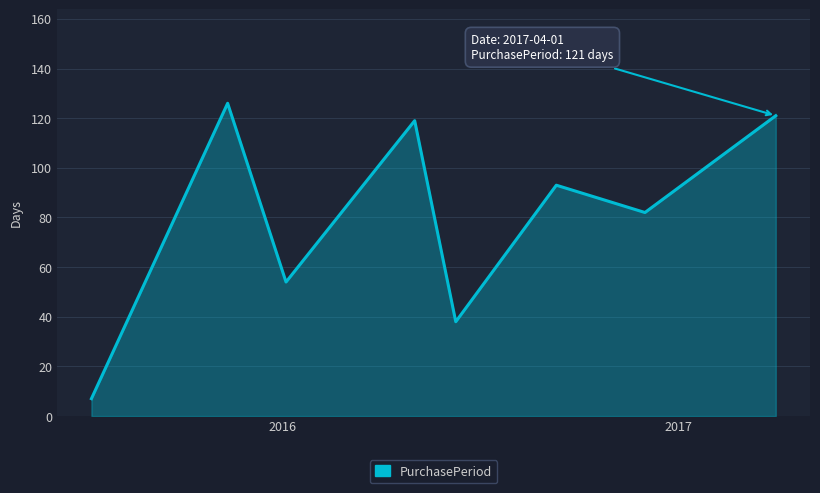

What is the minimum value shown in the chart?

7